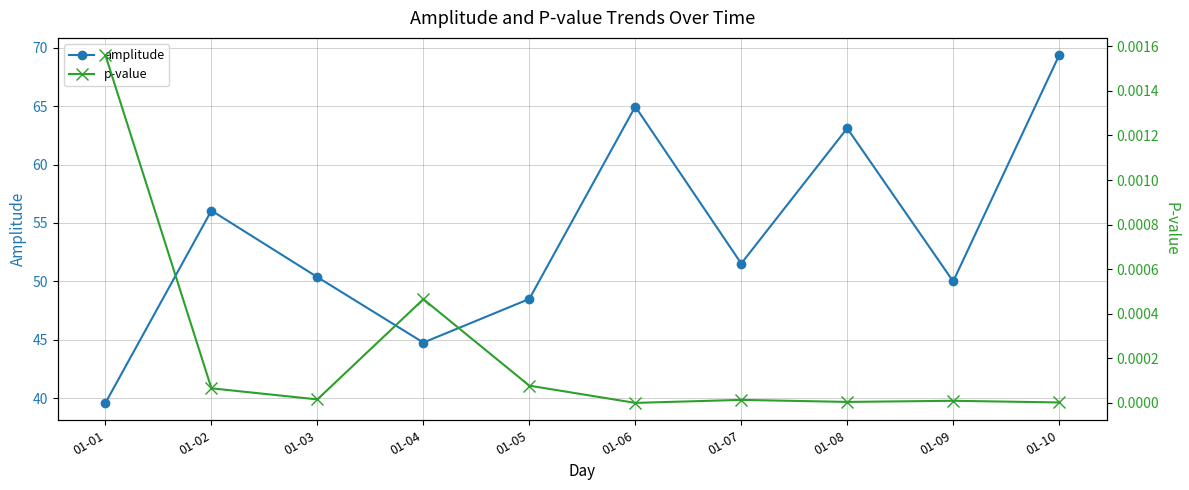

The value of p-value at 01-08 is 0.0. True or false?

True